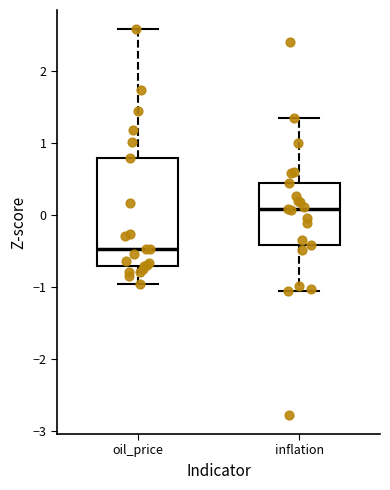

Which box's median line is the highest?

inflation